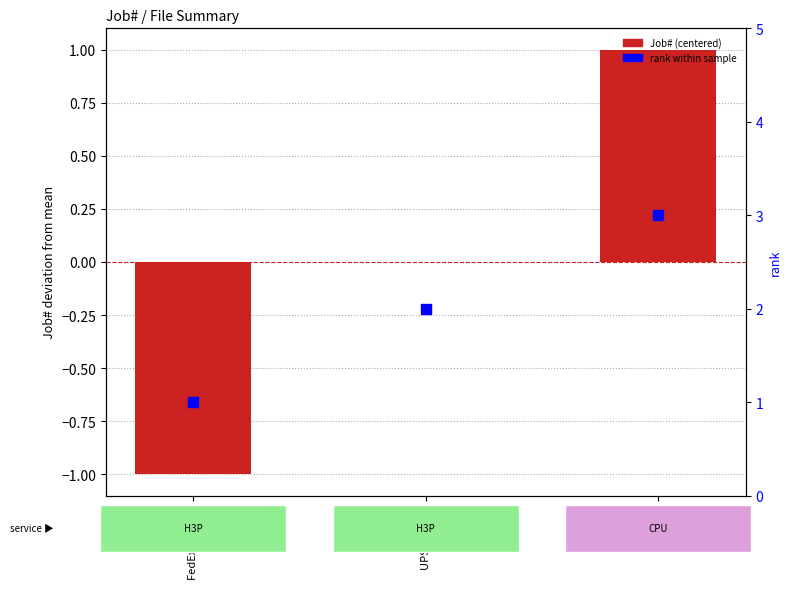

Which series contains the highest Y value?

rank within sample